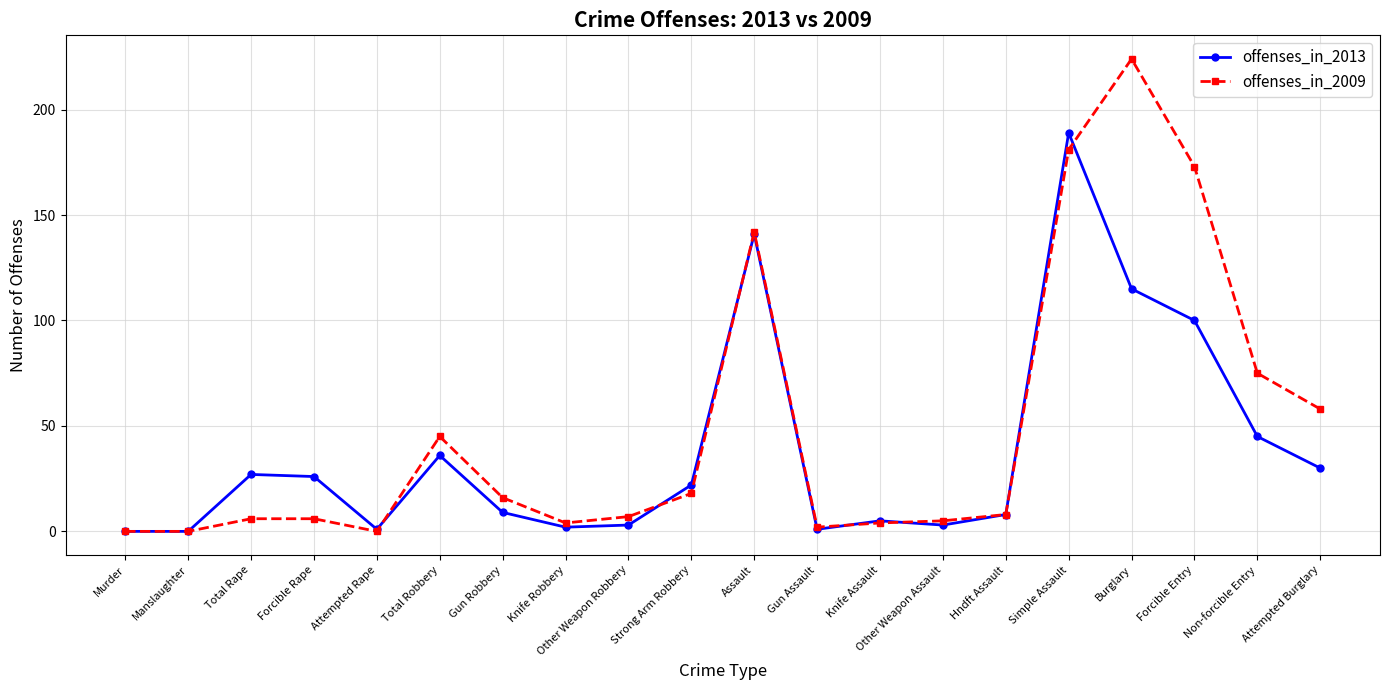

Does the chart display data point markers on the line(s)?

Yes